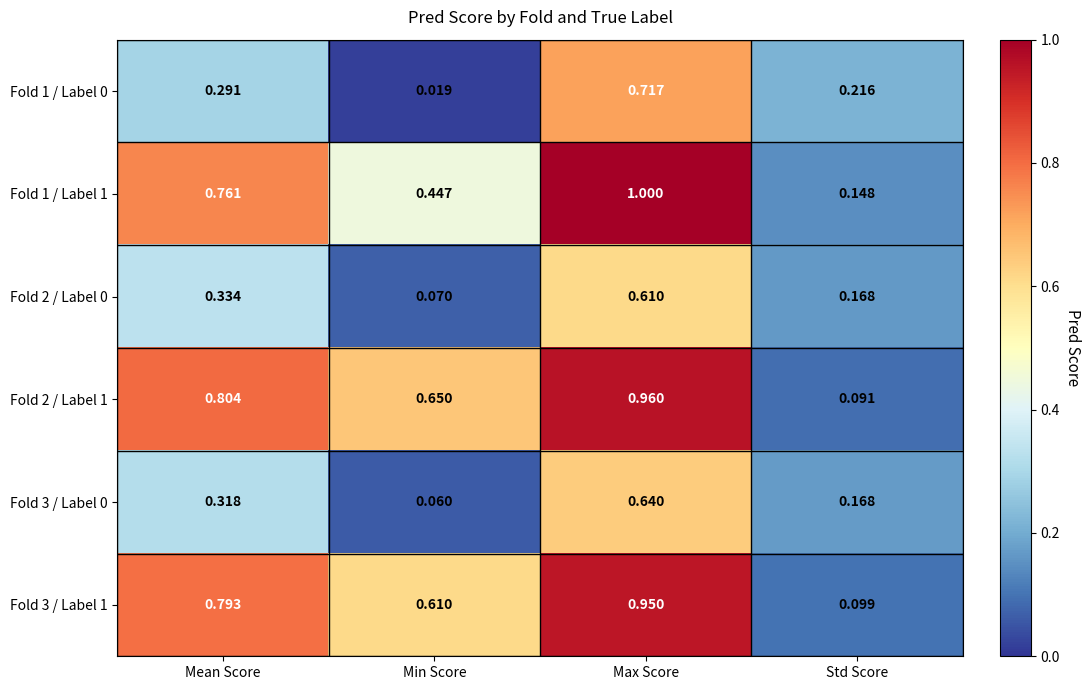

At which category is the sum across all series the highest?

Max Score